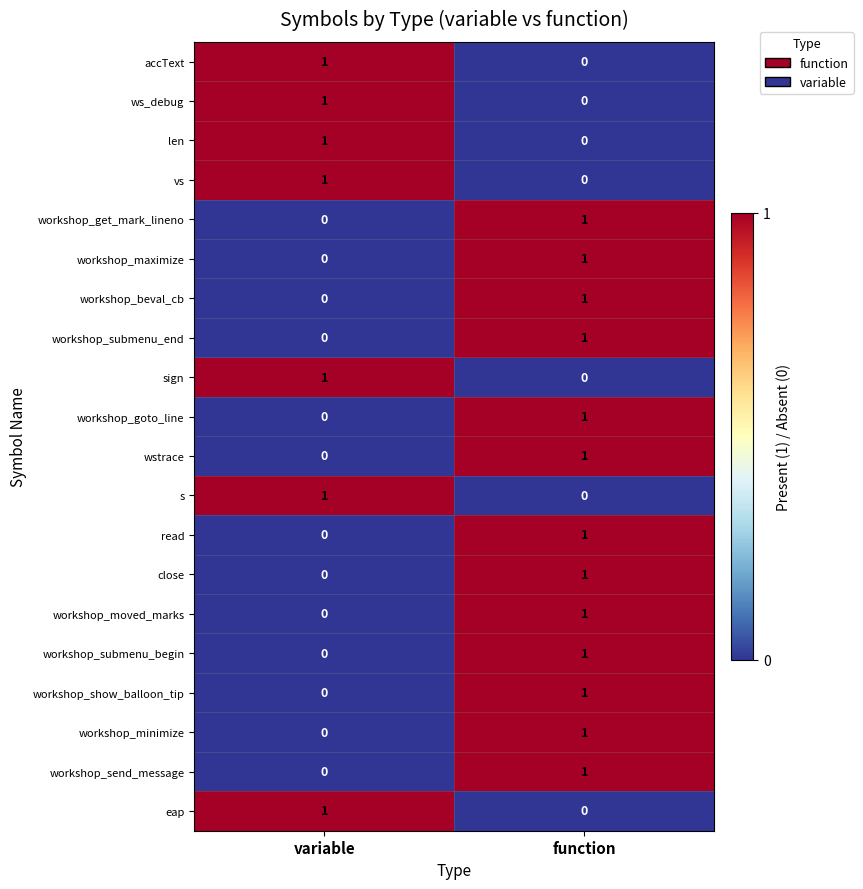

What is the maximum value shown in the chart?

1